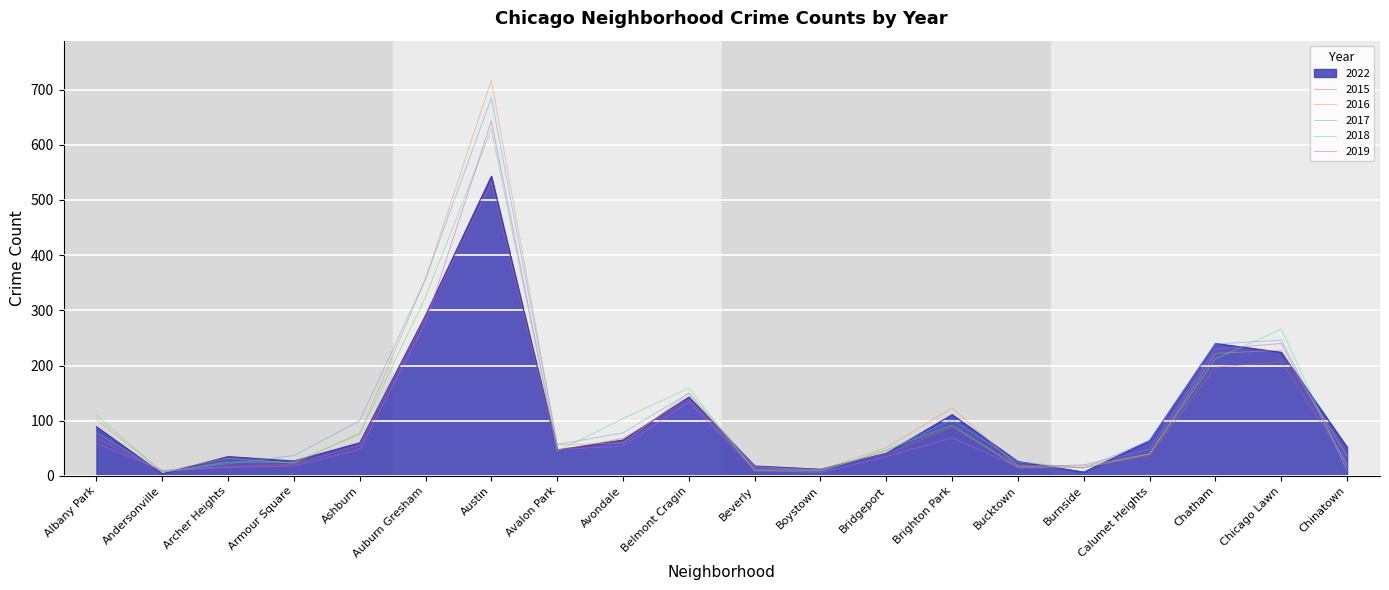

What is the maximum value shown in the chart?

717